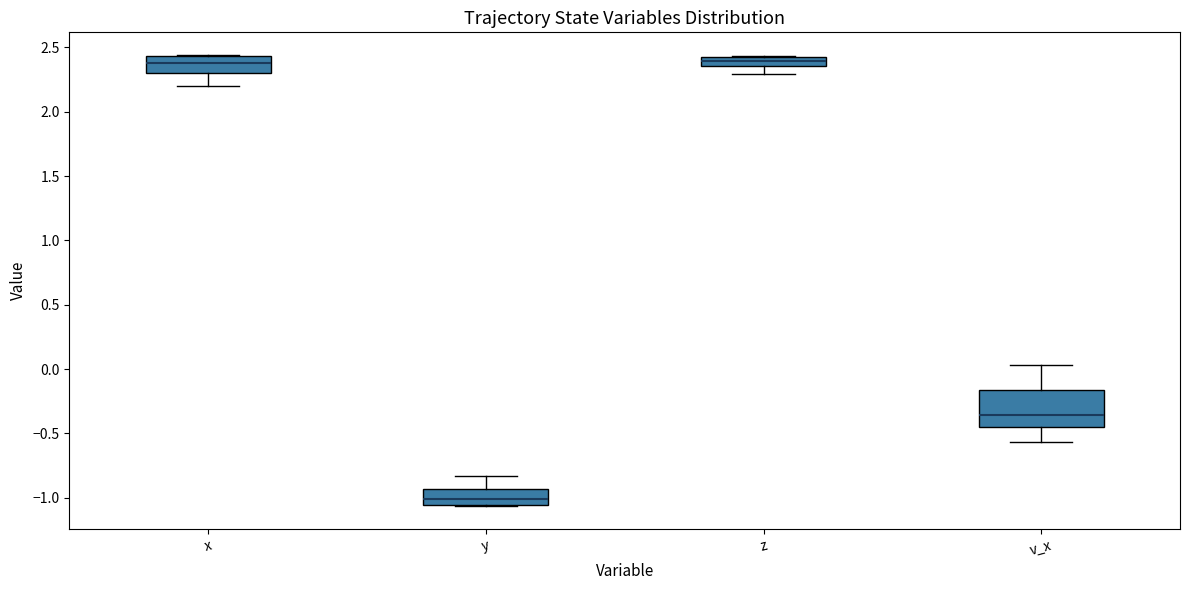

Where does the median line of the box for v_x sit on the y-axis? The values are not printed on the chart, so give them approximately, as read against the axis.

-0.35